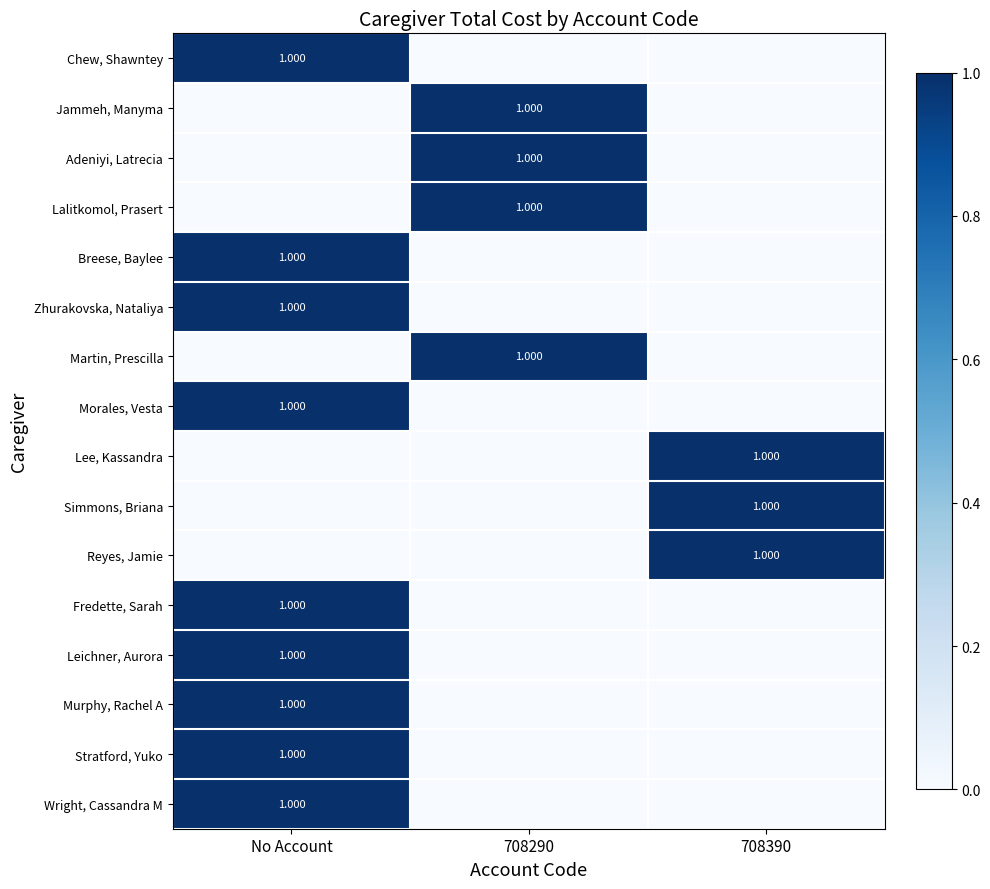

Where is Wright, Cassandra M nearest to the value 0?

708290